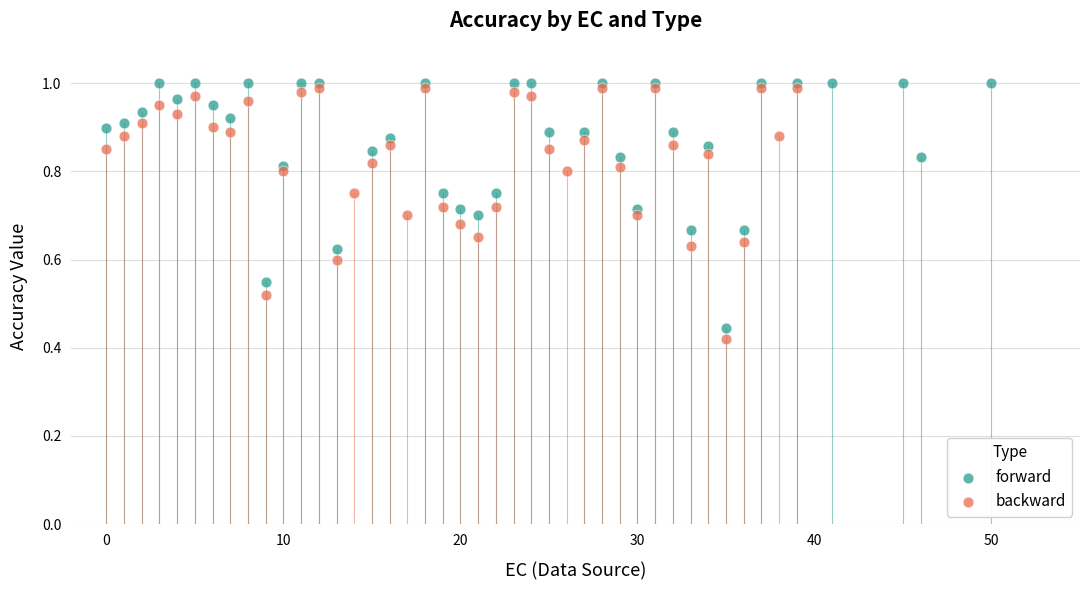

What are all the series names shown in the legend?

forward, backward